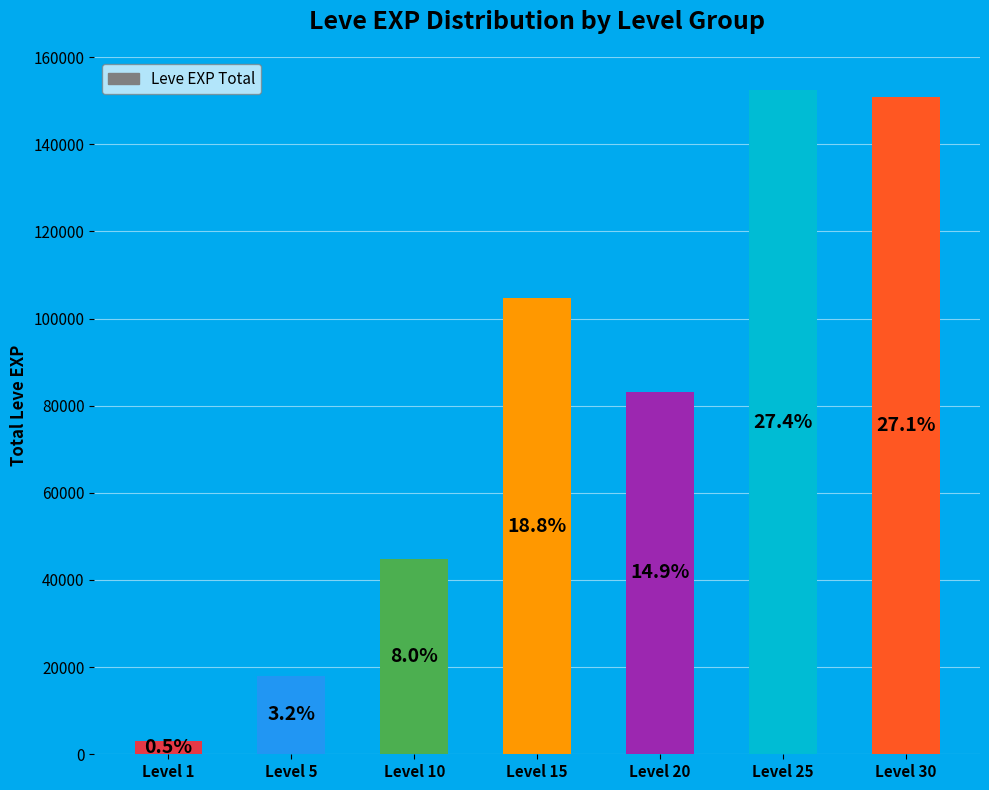

How many bars are there in total?

7